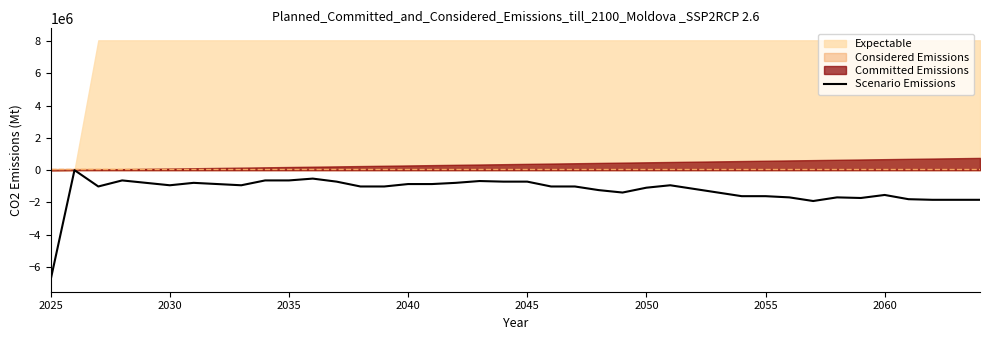

What is the value of the 6th point from the left?

-937500.0